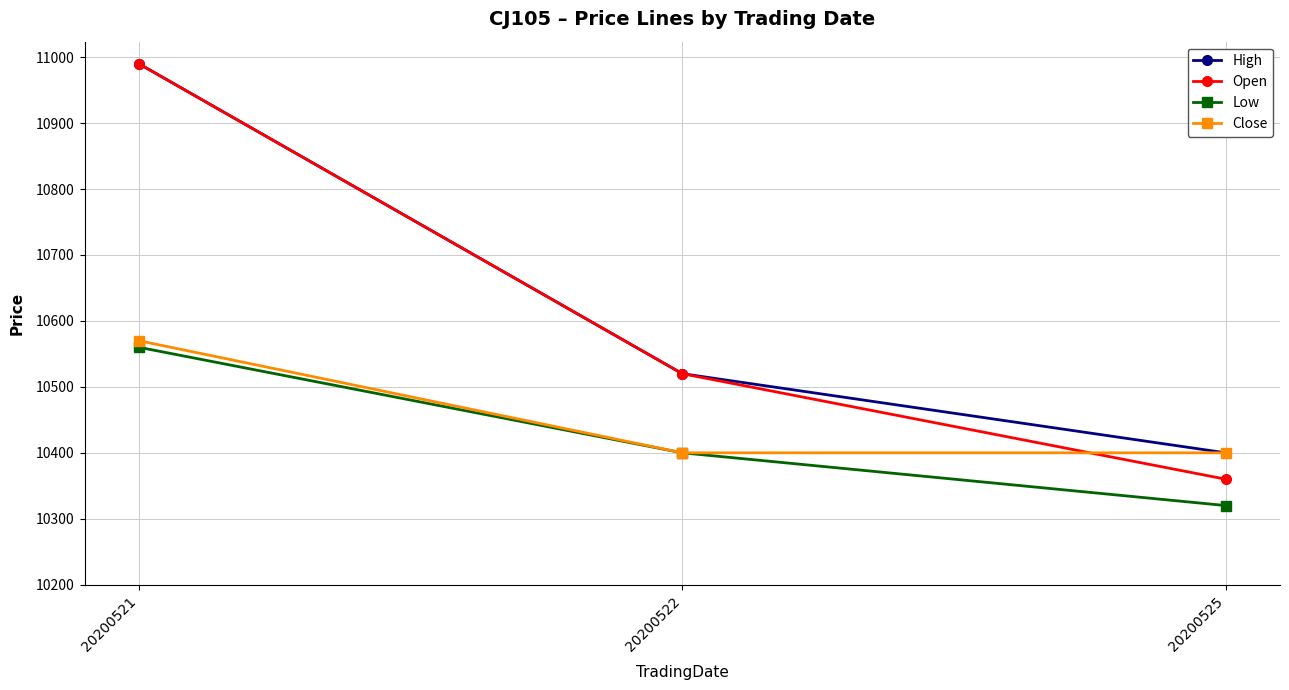

How many lines are shown in the chart?

4